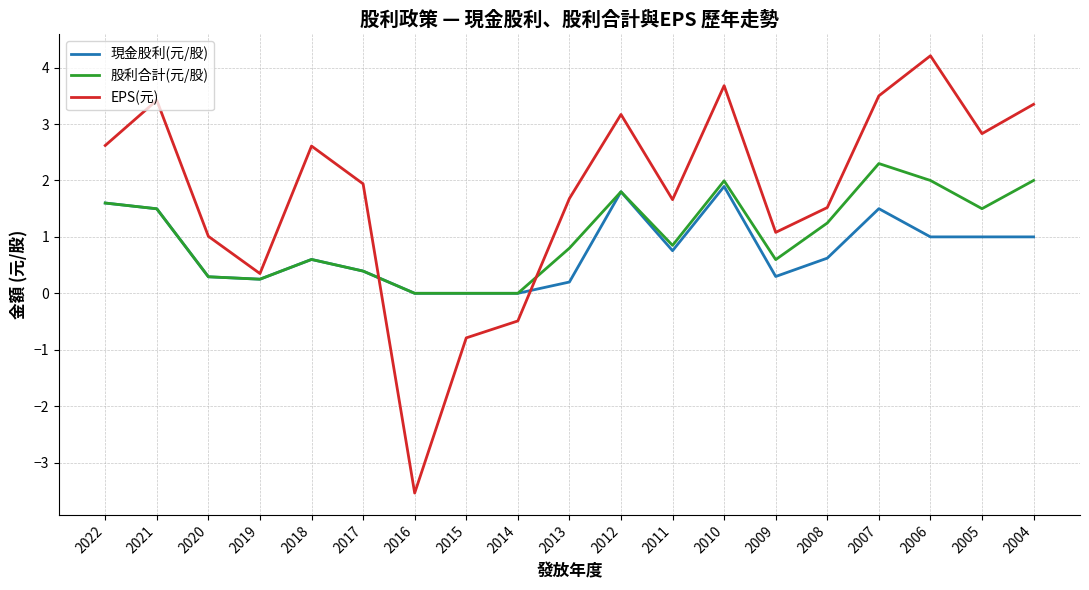

Which series has the largest total across all categories?

EPS(元)